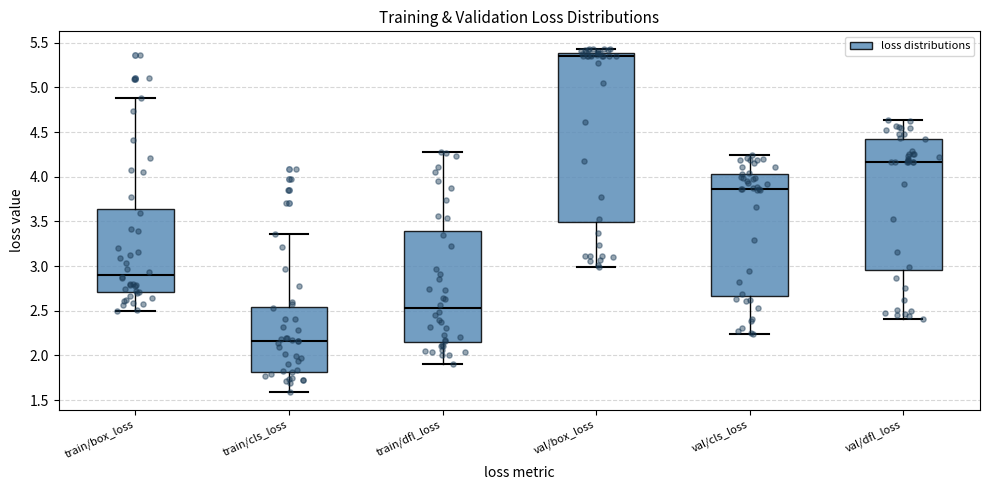

Which box has the lowest median line?

train/cls_loss